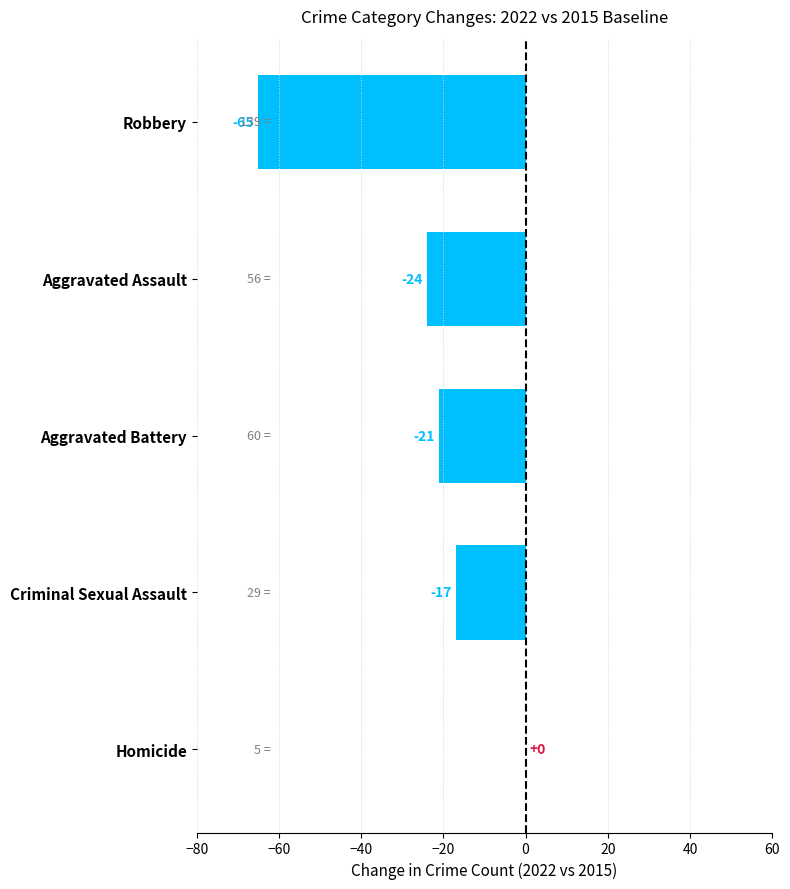

What is the sum of the values at Aggravated Assault and Robbery?

-89